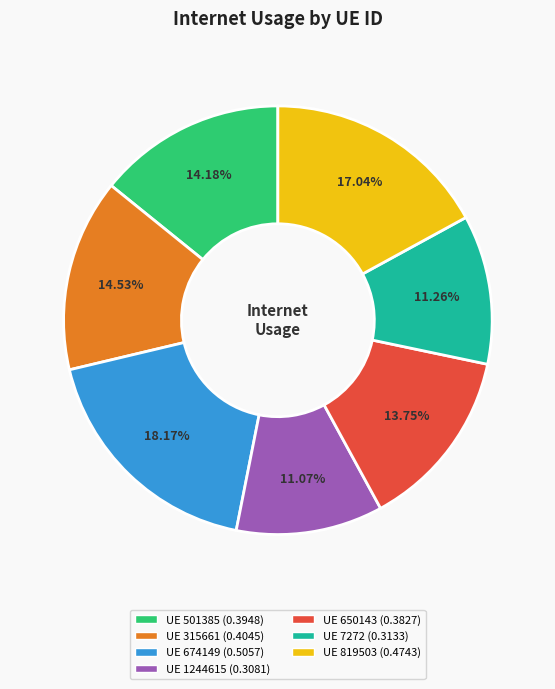

Is the sum of UE 315661 (0.4045) and UE 819503 (0.4743) greater than half?

No